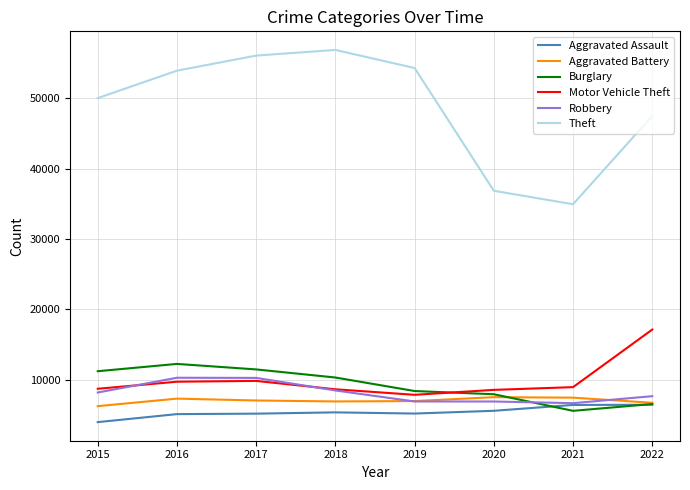

Rank the series by their maximum value, from highest to lowest.

Theft, Motor Vehicle Theft, Burglary, Robbery, Aggravated Battery, Aggravated Assault